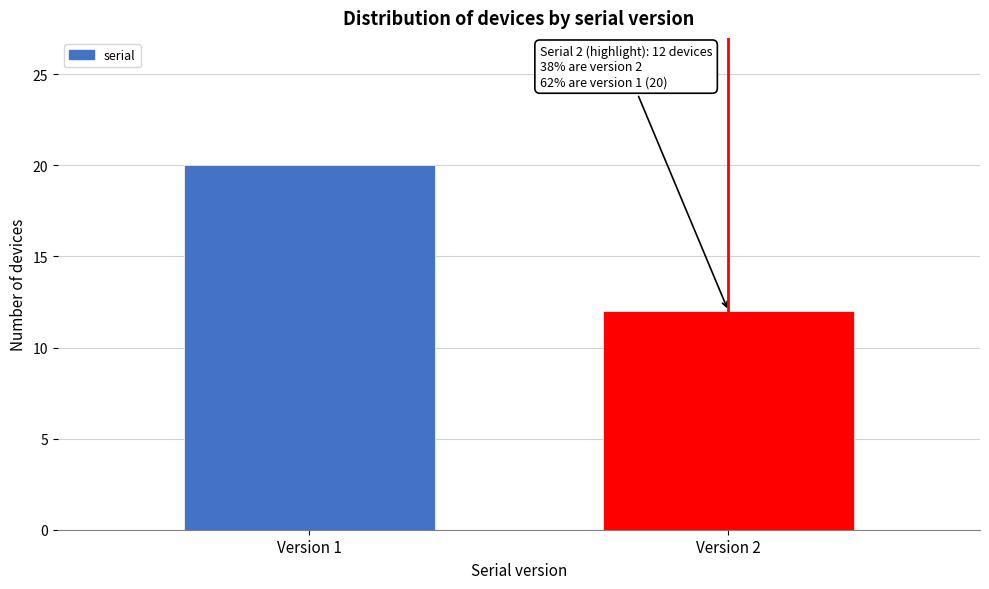

Reading left to right, extract all data points from this chart.

Version 1=20	Version 2=12